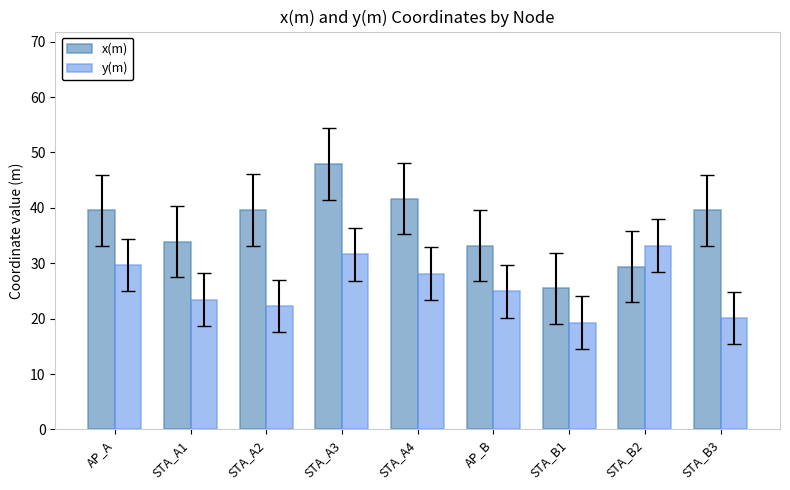

Where is y(m) nearest to the value 26?

AP_B